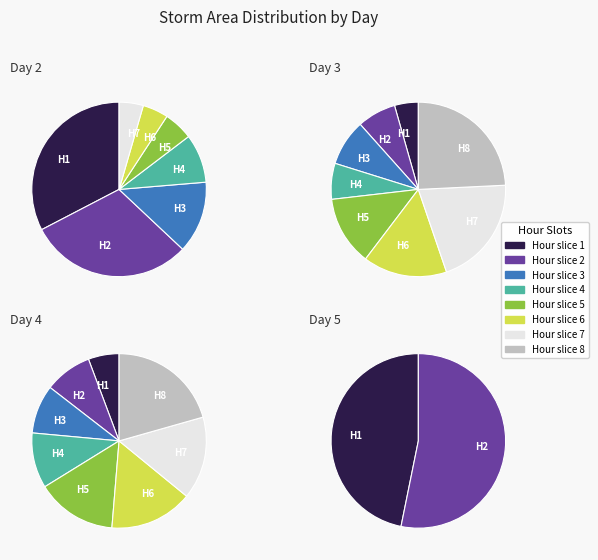

What percentage is the 4 slice, to the nearest percent?

5%